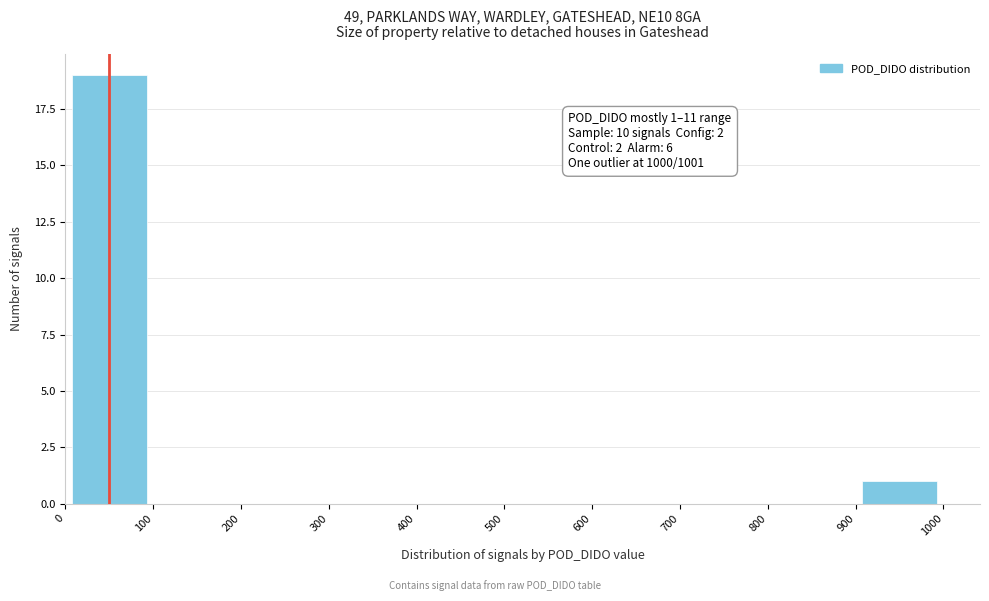

Over which range of the x-axis is the bar tallest?

0 to 100